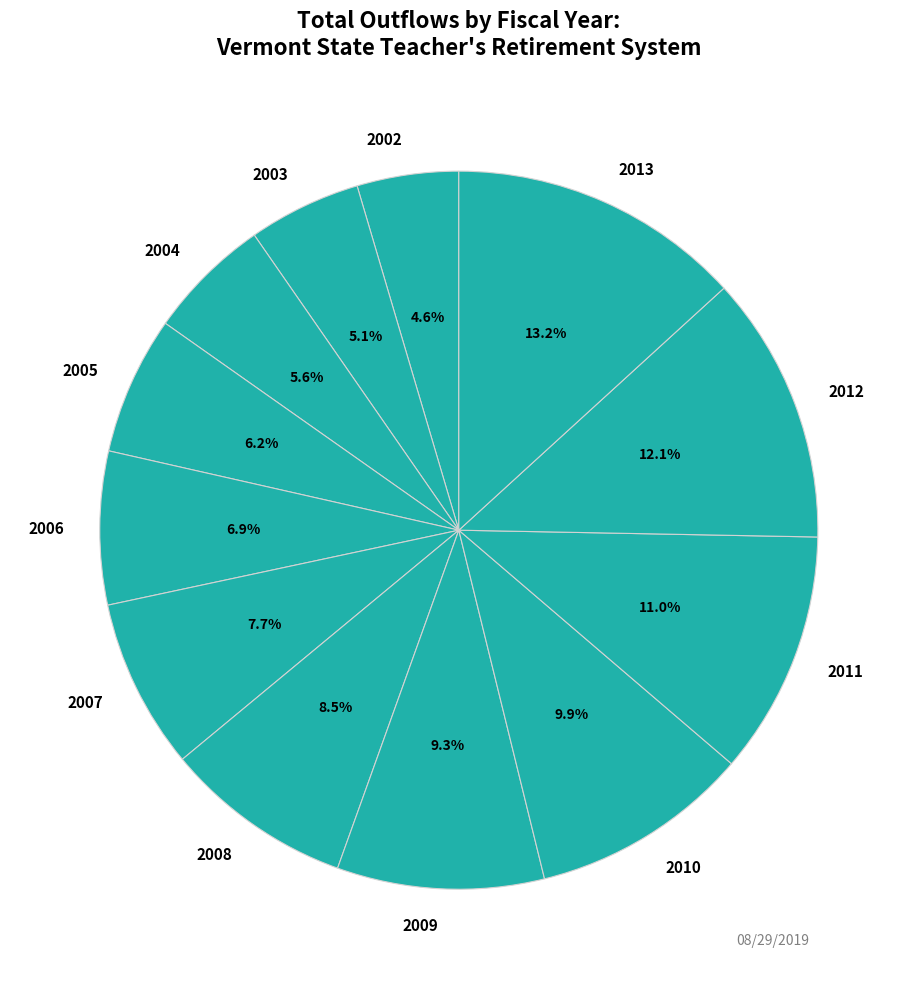

To the nearest percent, what portion does 2013 represent?

13%